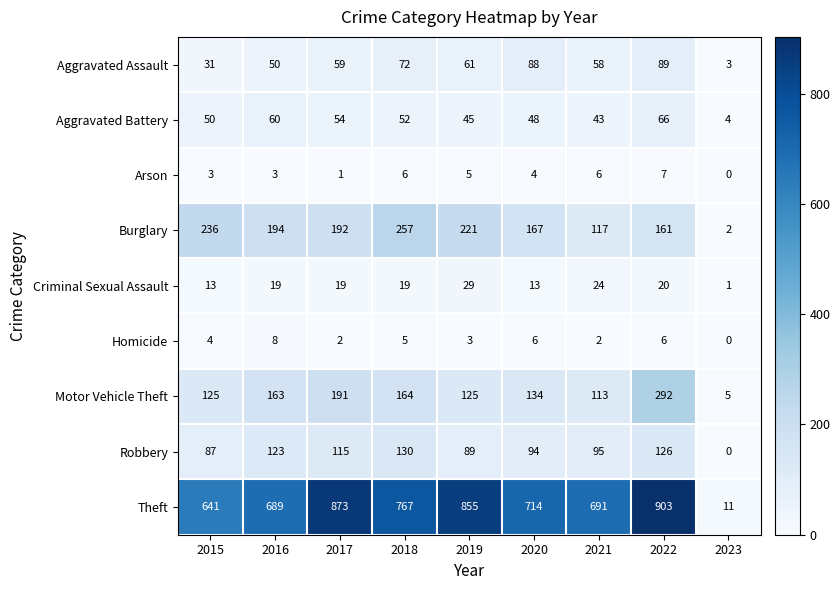

Which category has the lowest value in the Burglary series?

2023